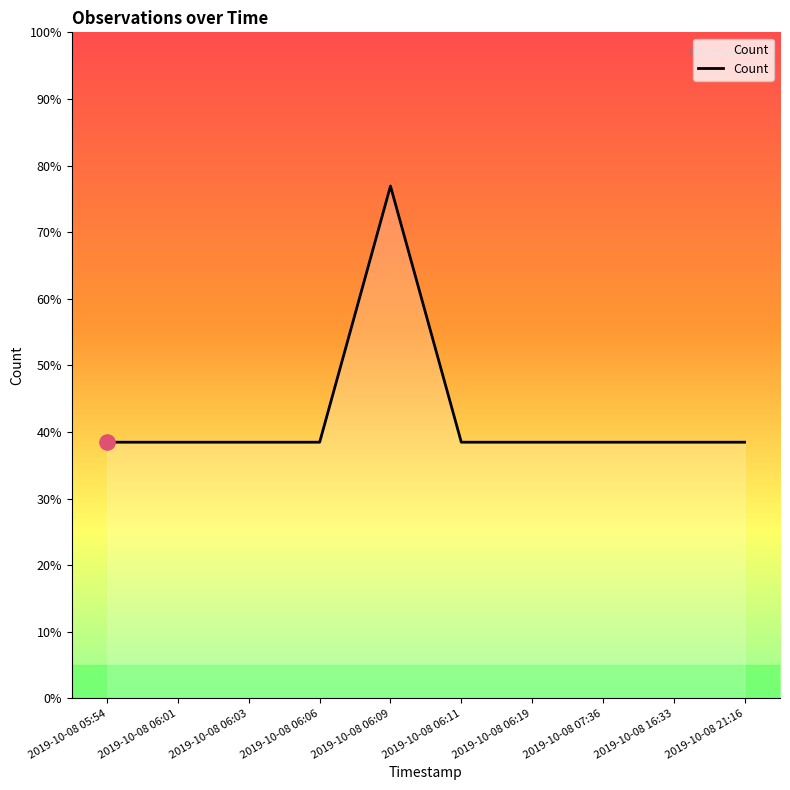

Which has a higher value, 2019-10-08 05:54 or 2019-10-08 06:03?

2019-10-08 05:54